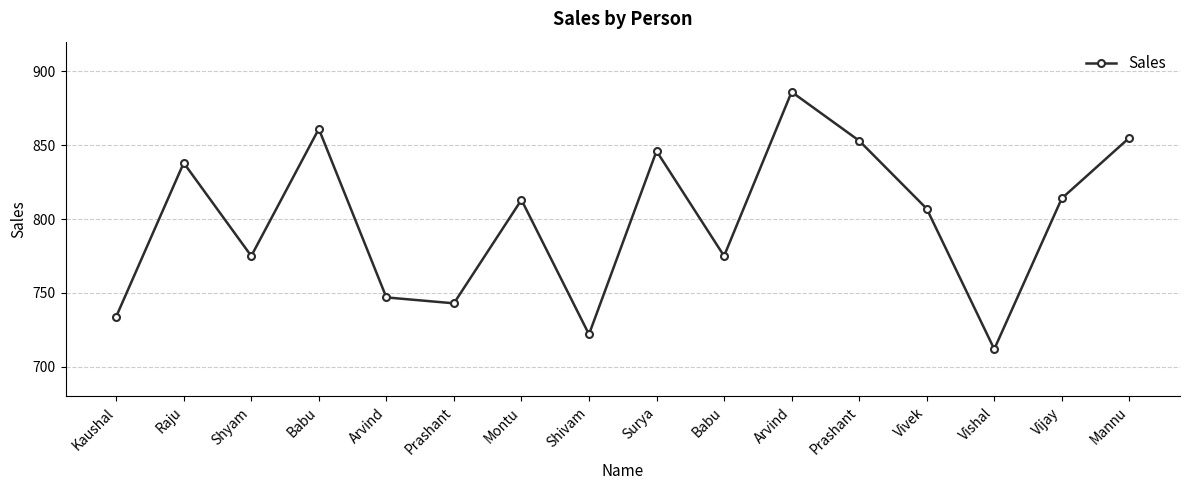

How many categories are shown in the chart?

16